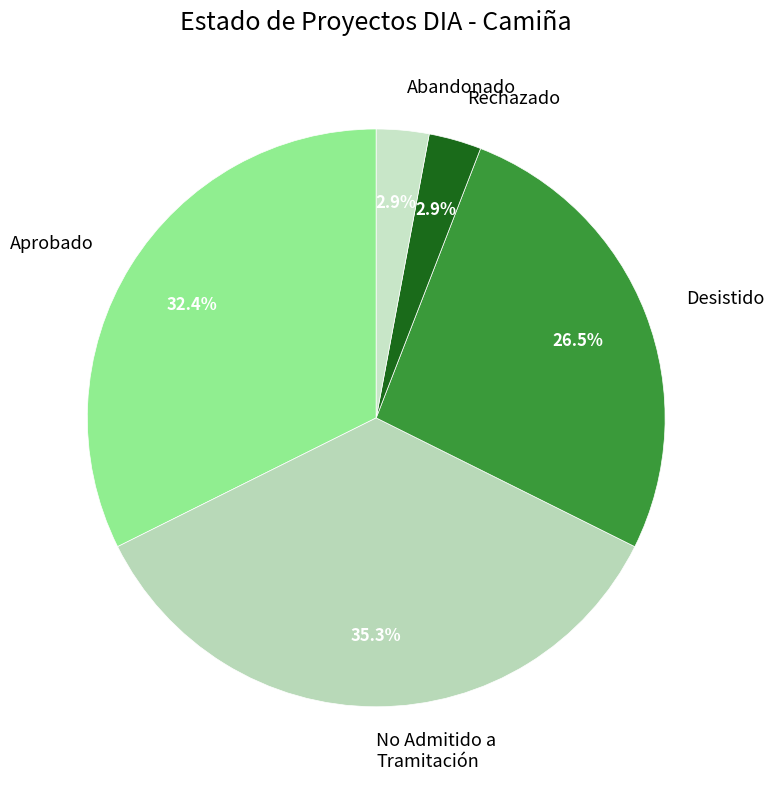

How many slices are in this pie chart?

5